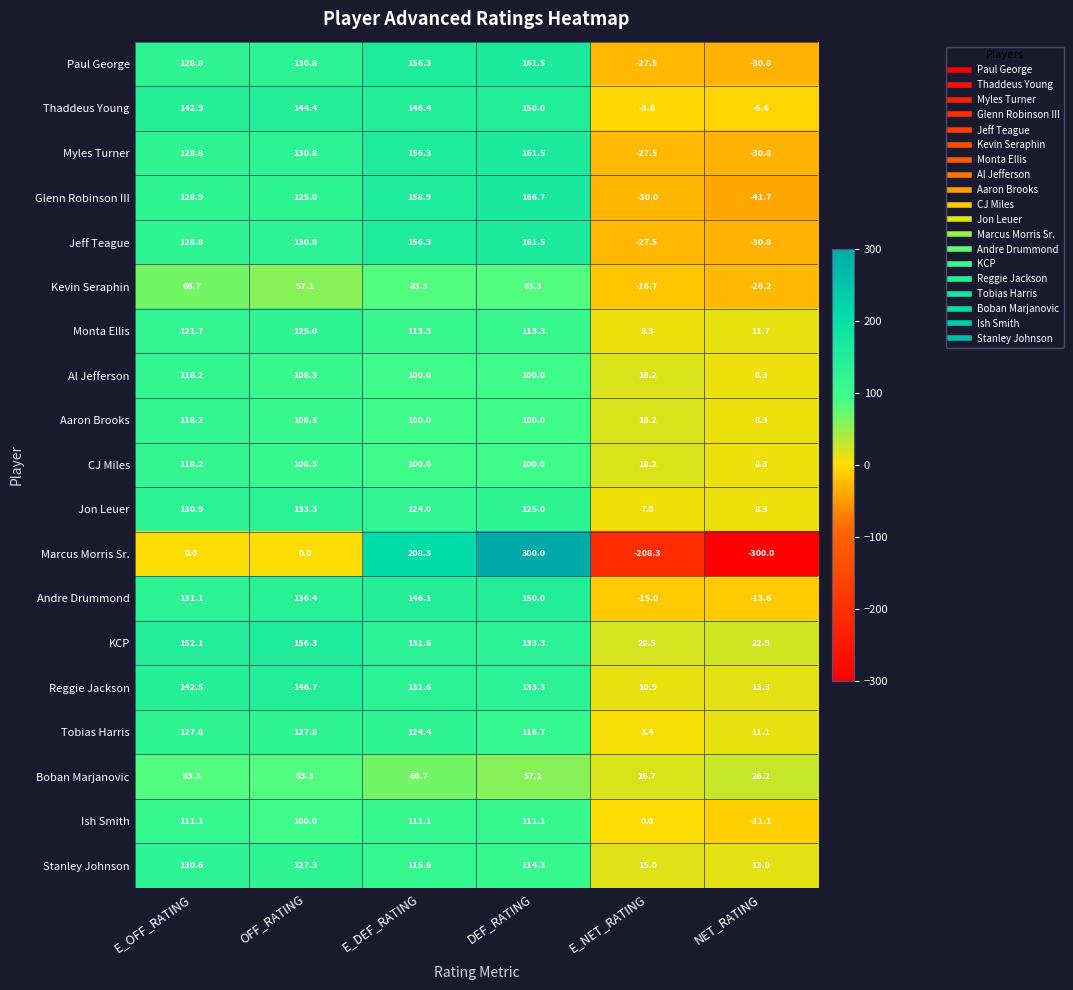

What is the sum of the Marcus Morris Sr. values at E_NET_RATING and NET_RATING?

-508.3